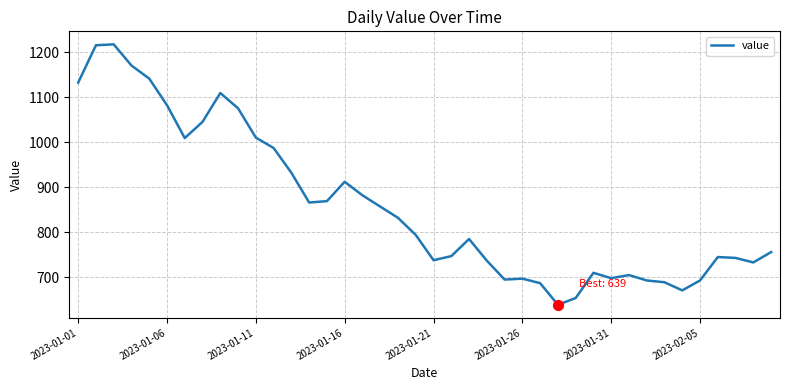

What is the difference between the maximum and minimum values?

578